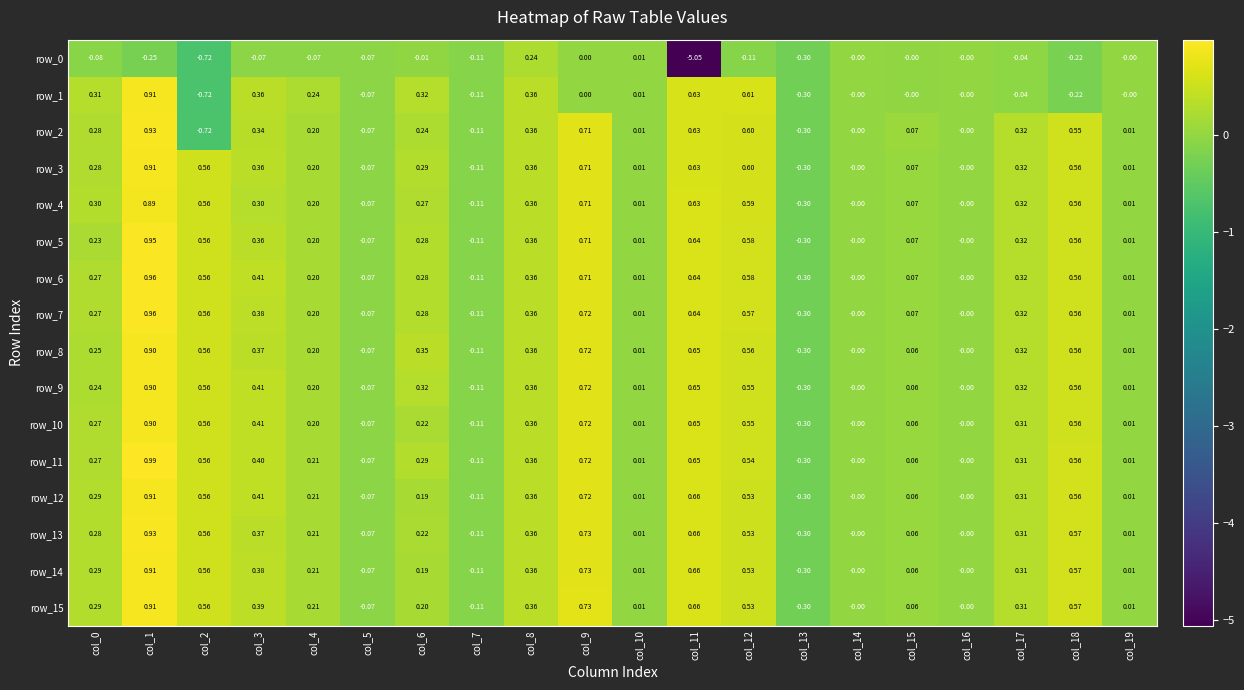

Is the value of row_6 at col_1 greater than the value of row_10 at col_0?

Yes